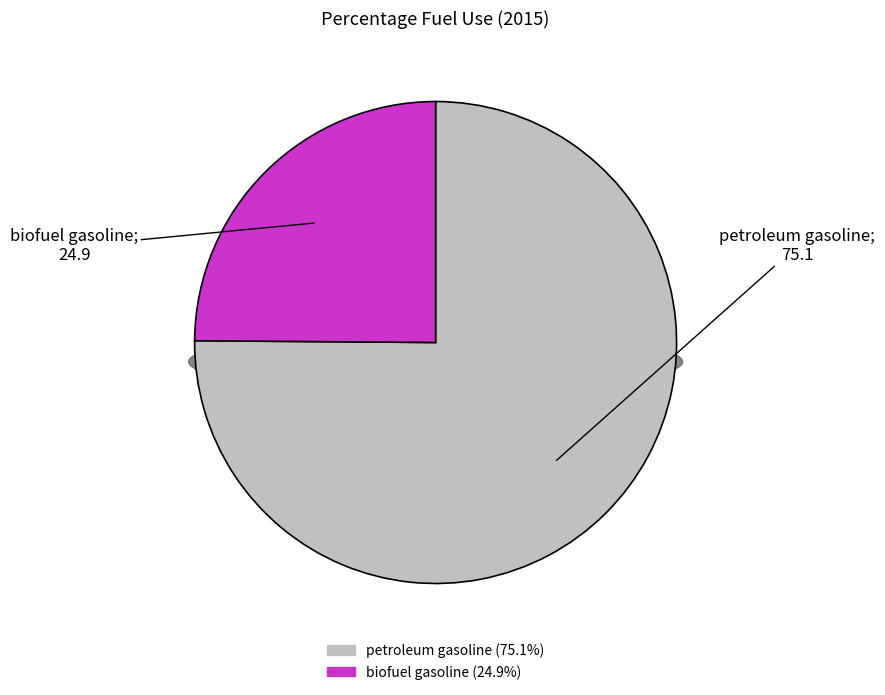

To the nearest percent, what percentage of the pie is biofuel gasoline?

25%